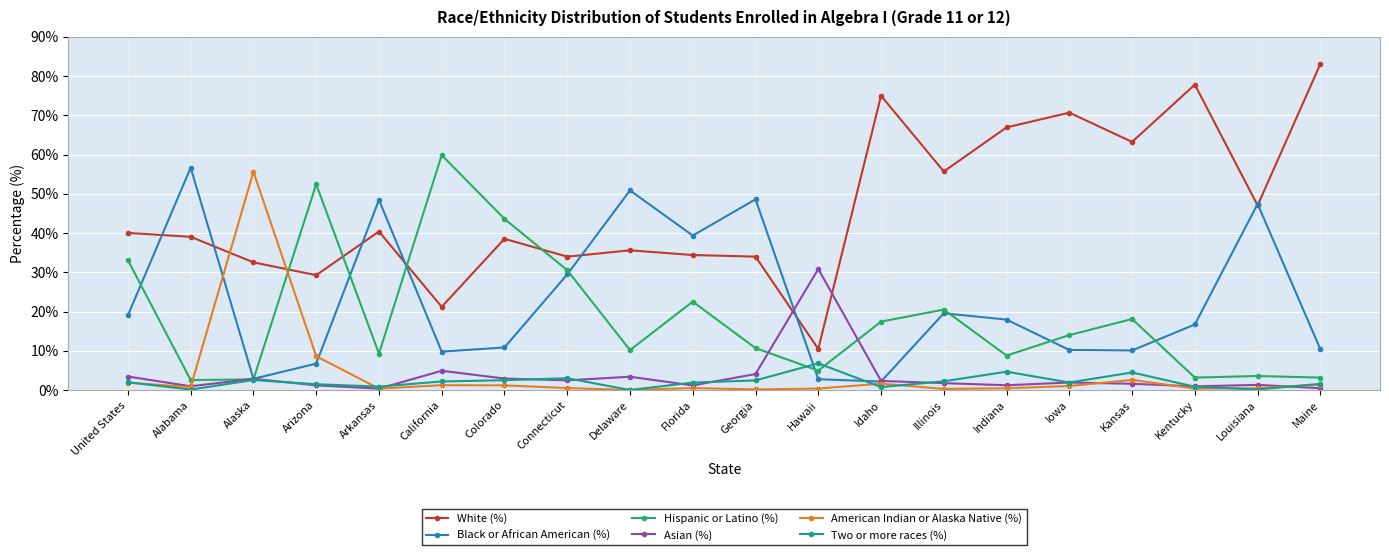

The Hispanic or Latino (%) series shows 20.5 at Illinois. True or false?

True